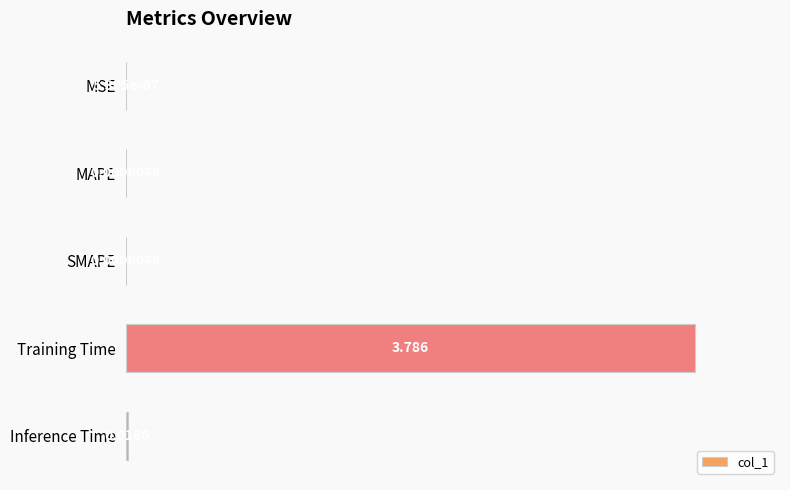

What is the greatest value displayed?

1.0